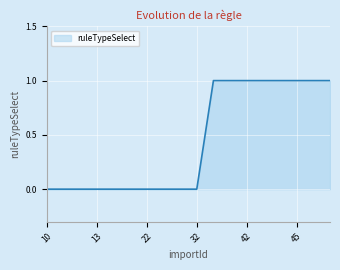

How many lines are shown in the chart?

1